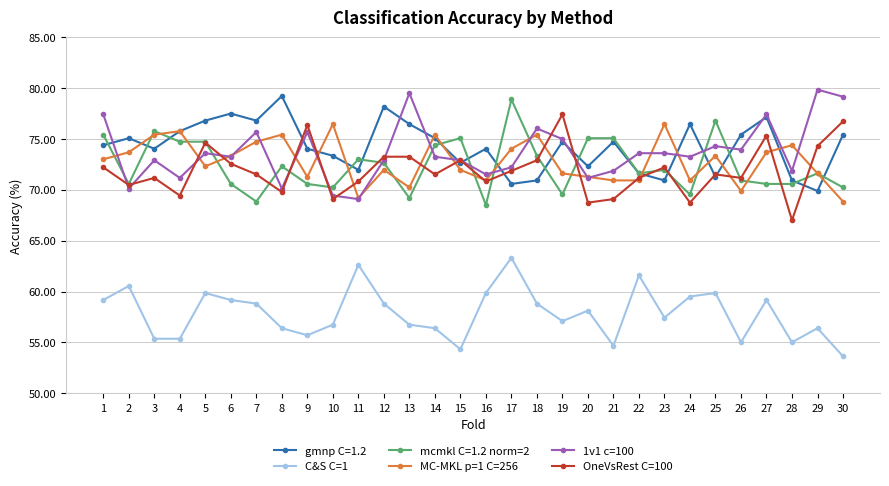

What is the smallest value displayed?

53.6